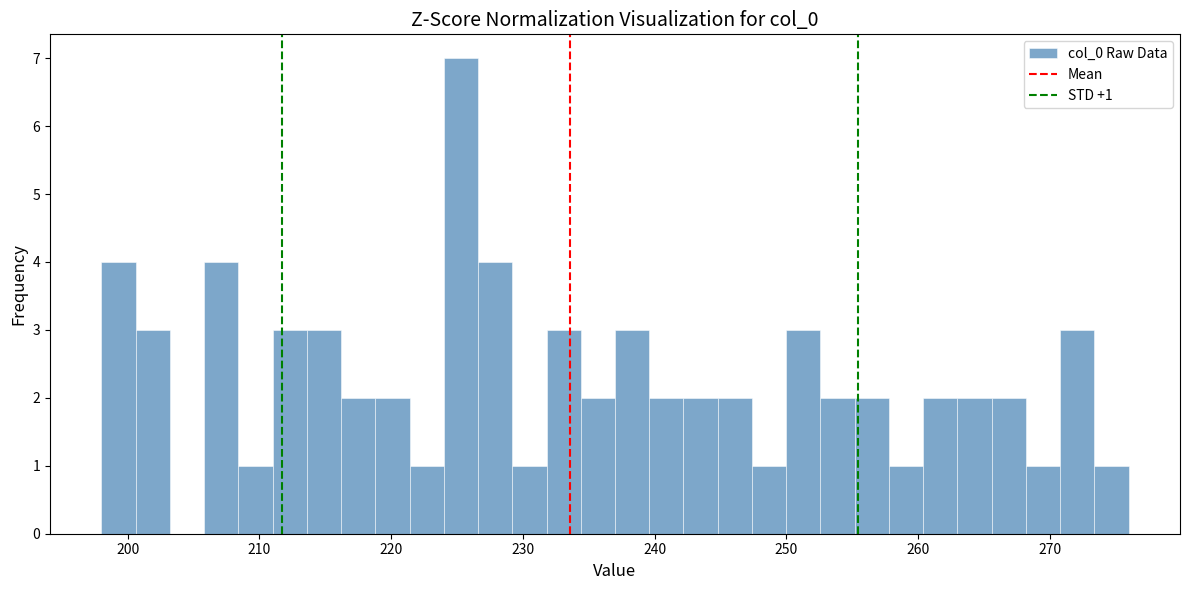

Around what value on the x-axis is the tallest bar? Give the approximate position of its centre, as read against the axis.

225